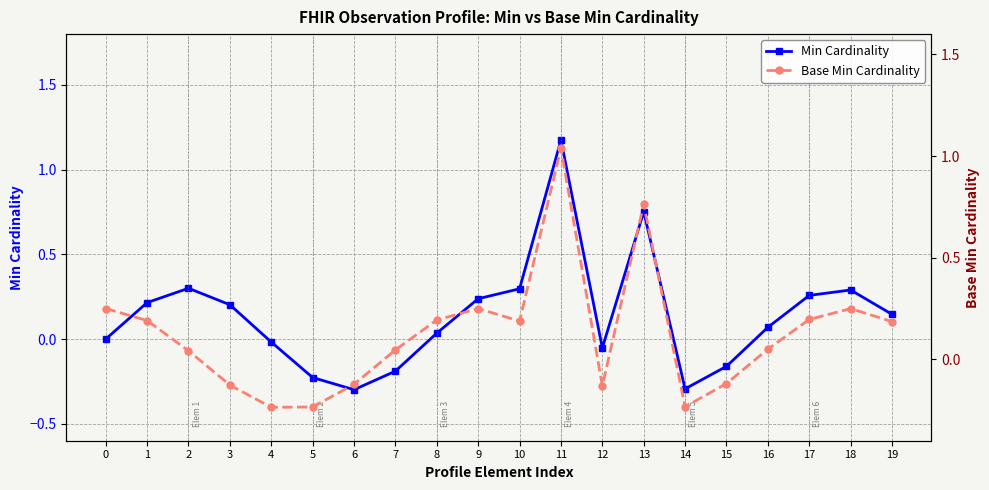

Rank the categories by Min Cardinality value from highest to lowest.

11, 13, 2, 10, 18, 17, 9, 1, 3, 19, 16, 8, 0, 4, 12, 15, 7, 5, 14, 6